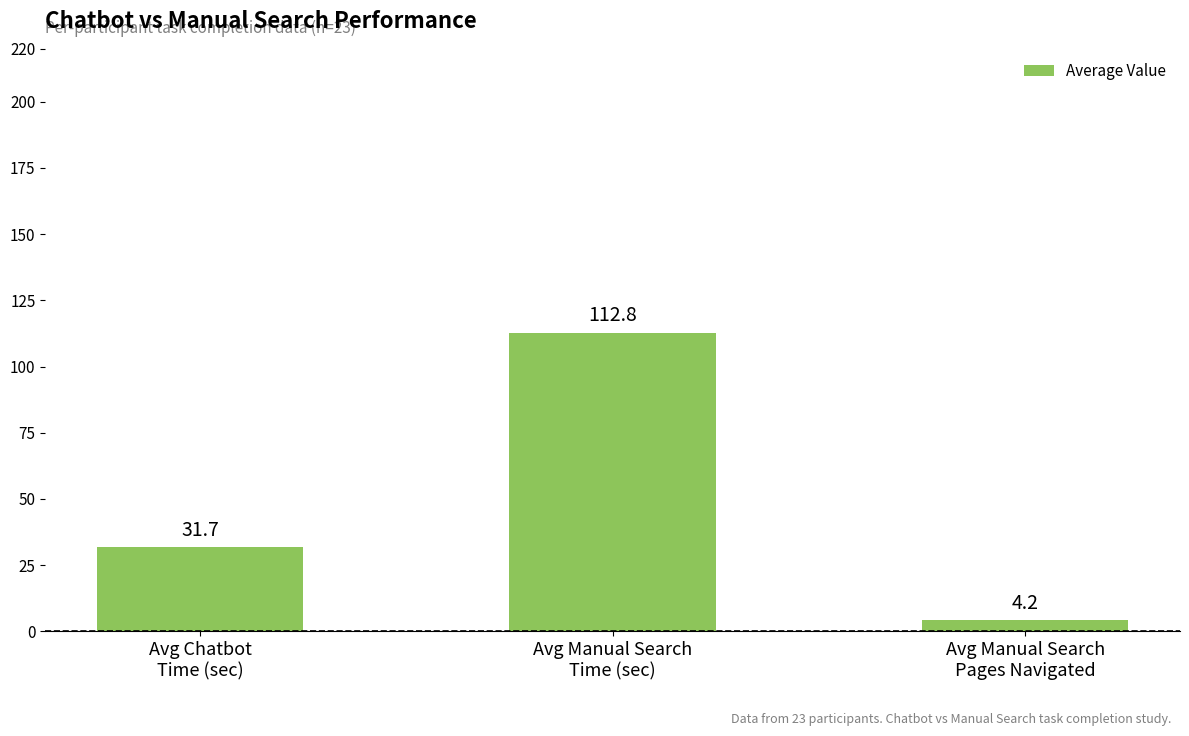

The value at Avg Chatbot
Time (sec) is 43.3. True or false?

False